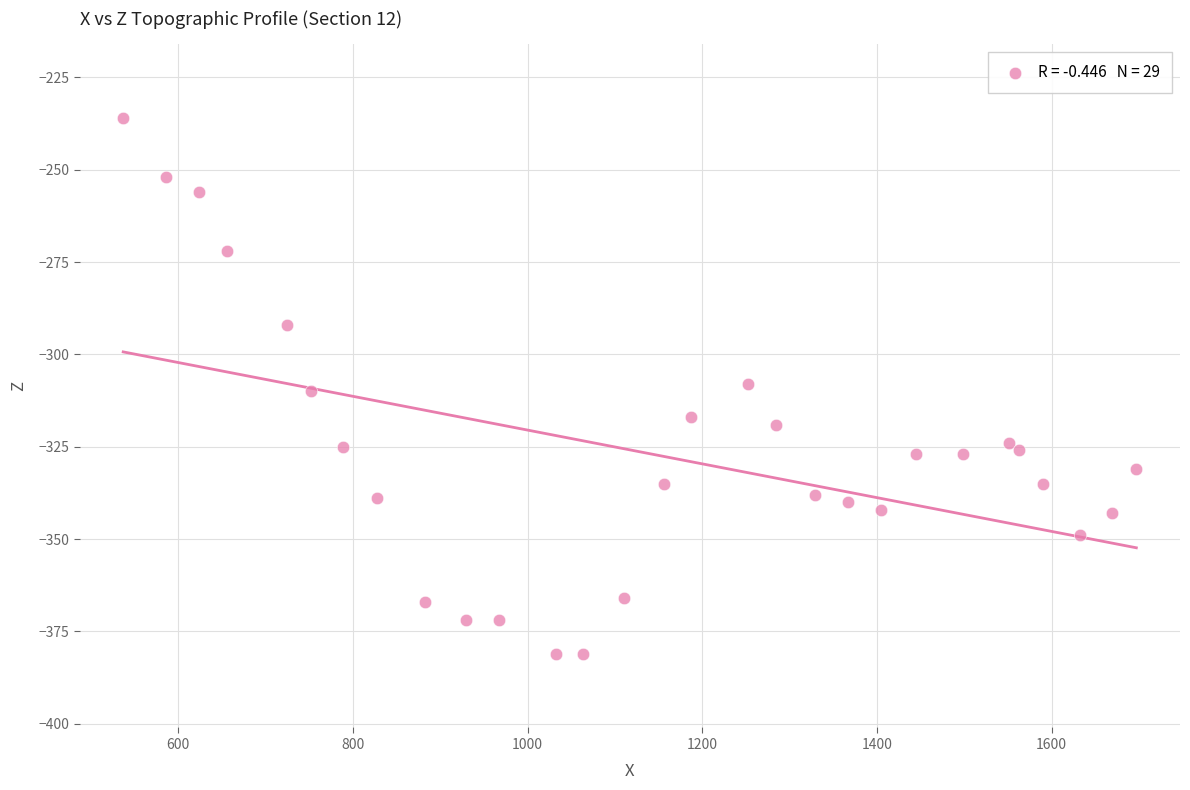

What is the range of Y values (max minus min)?

145